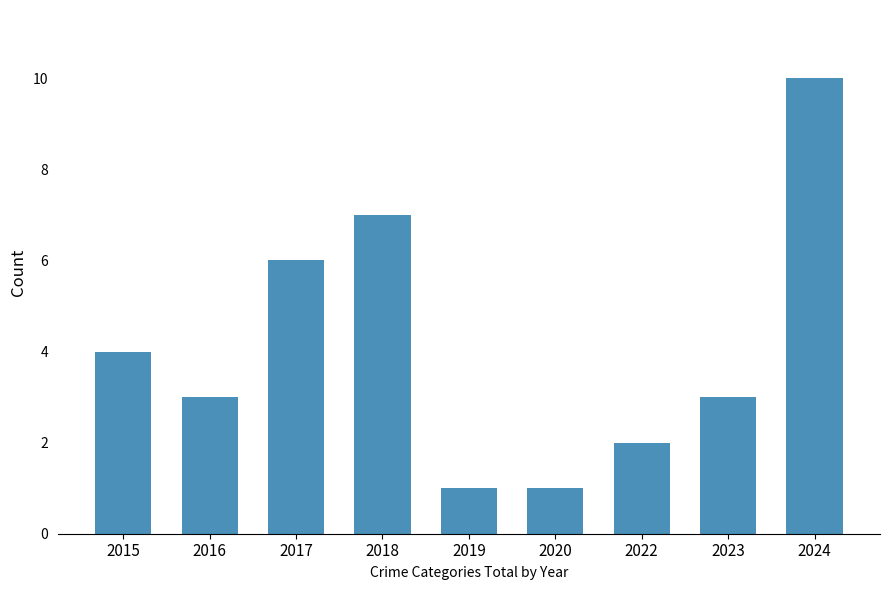

Reading left to right, transcribe all the data shown in this chart.

4	3	6	7	1	1	2	3	10